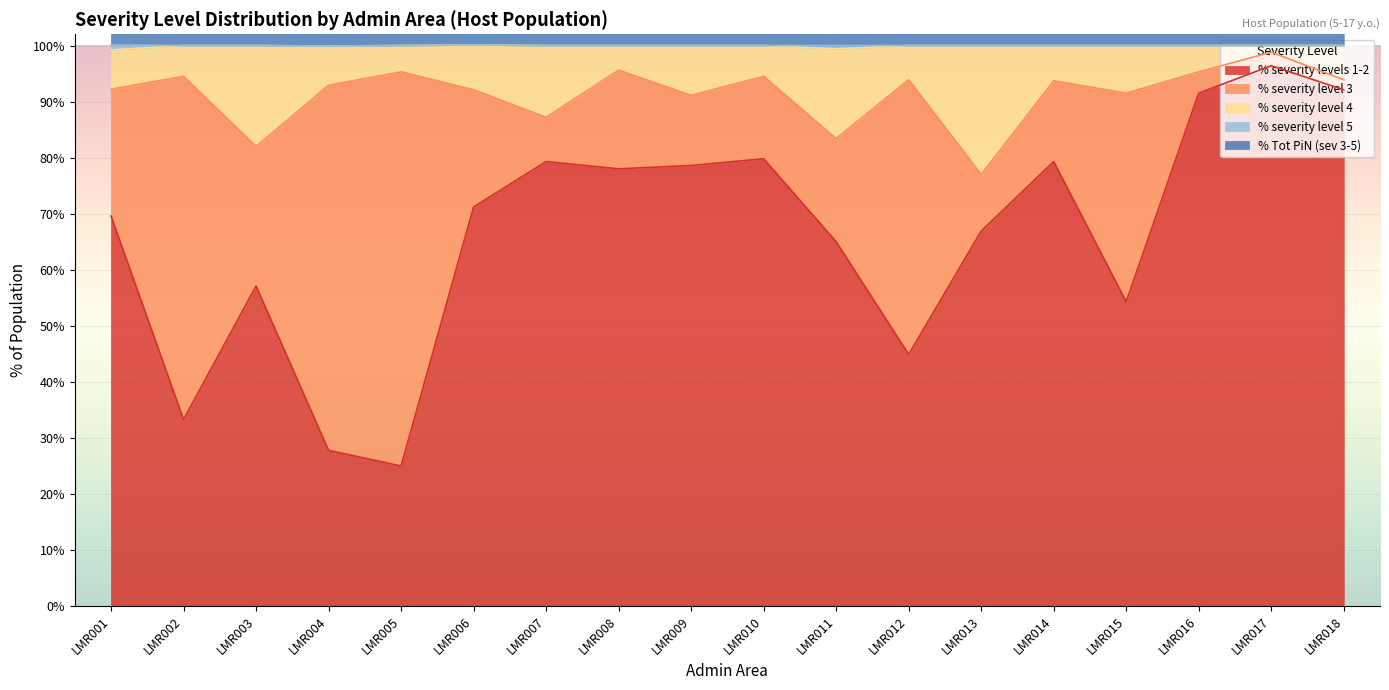

What is the highest value of the % severity levels 1-2 series?

96.4